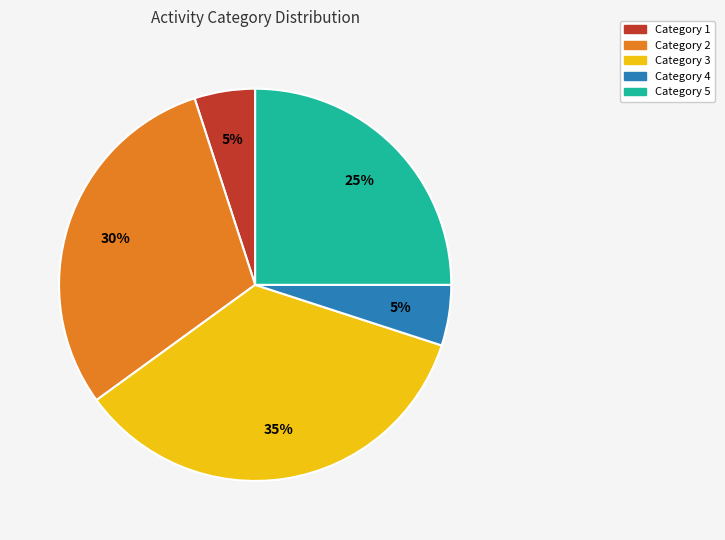

Is there any slice that represents more than half of the pie?

No